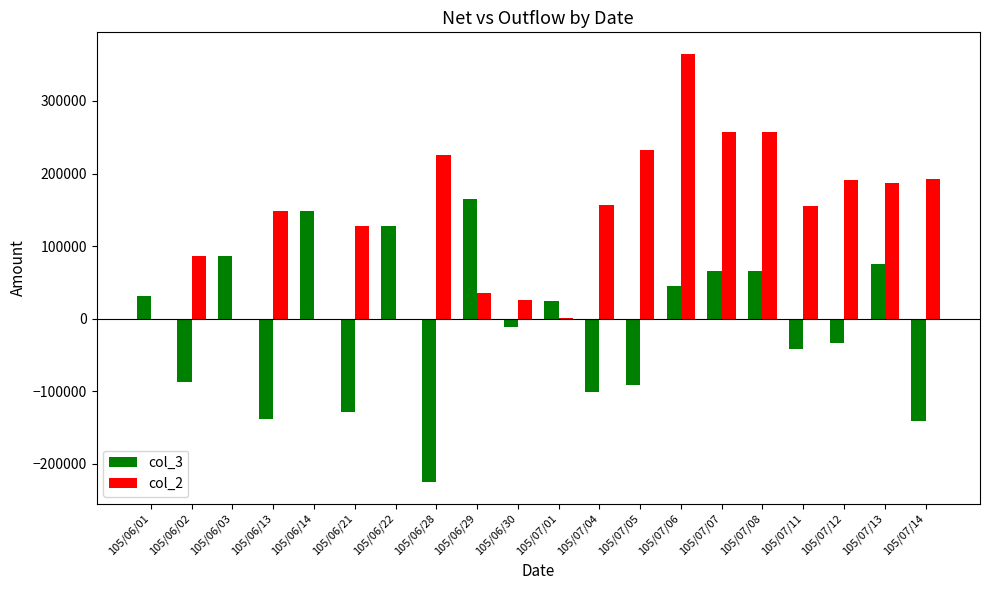

Is the value of col_3 at 105/07/13 greater than the value of col_2 at 105/06/01?

Yes